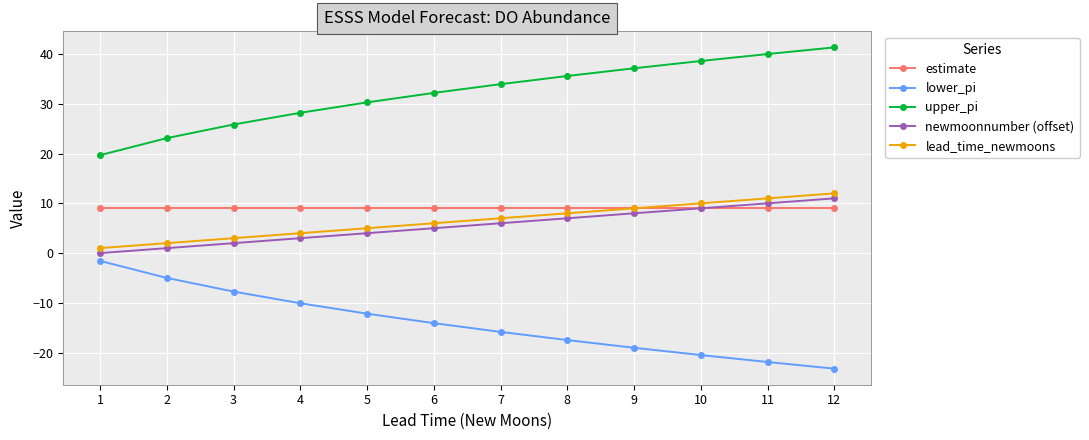

List the labels in order of lower_pi value, largest first.

1, 2, 3, 4, 5, 6, 7, 8, 9, 10, 11, 12